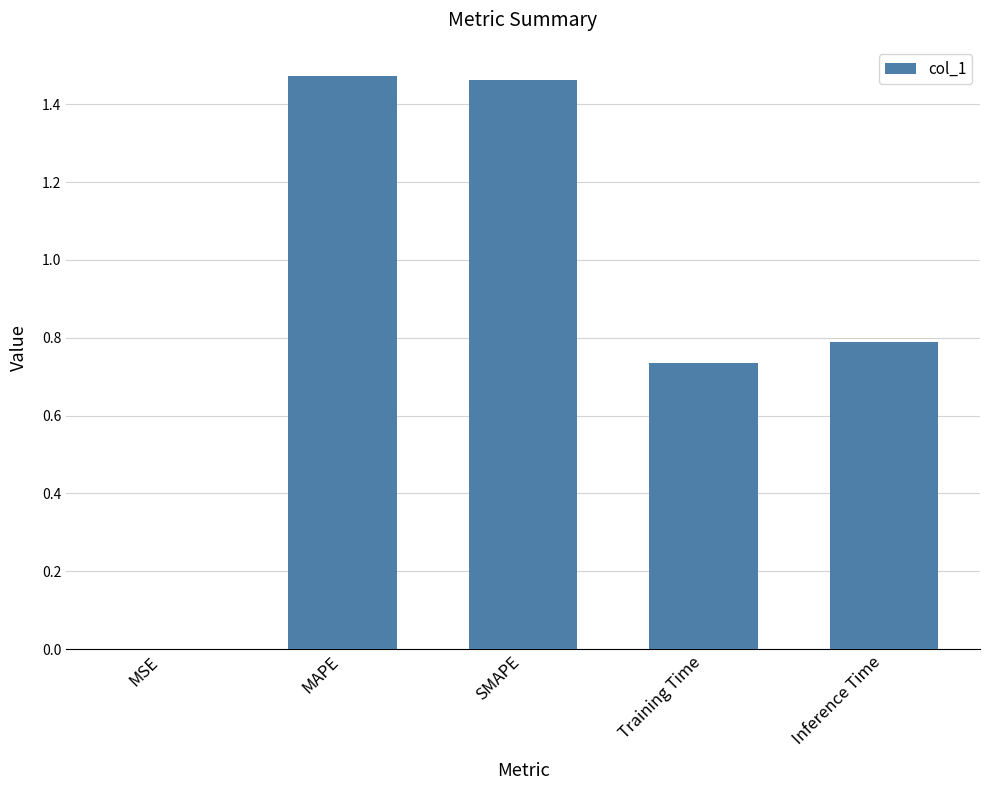

What is the sum of all values?

4.5